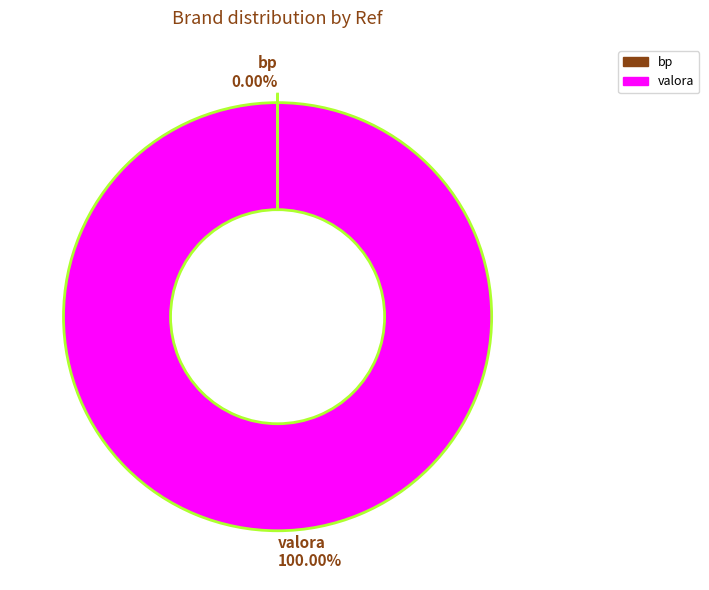

Which category accounts for the majority?

valora